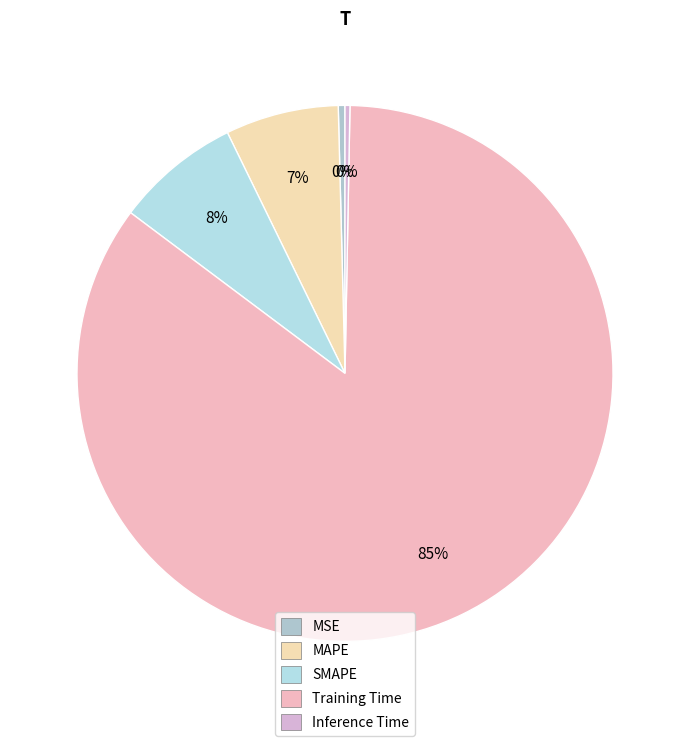

What is the total percentage of Training Time and Inference Time?

85.2%